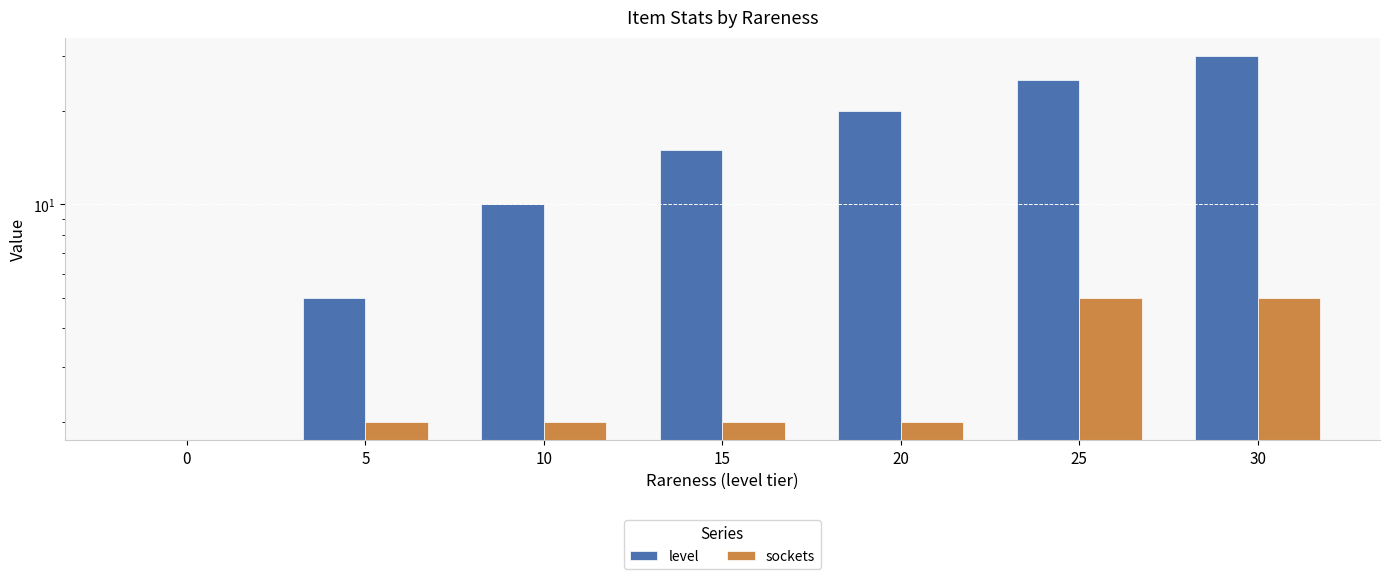

The level series shows 21 at 15. True or false?

False